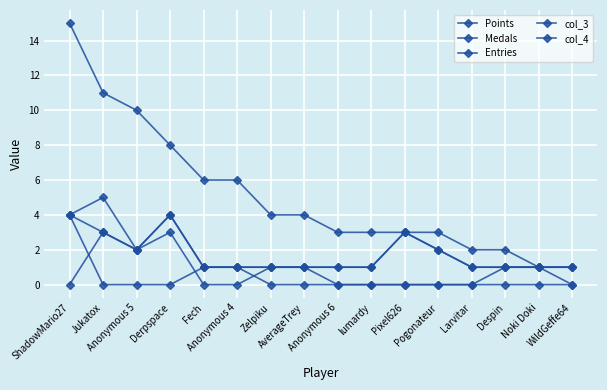

What is the label of the 9th point from the right?

AverageTrey